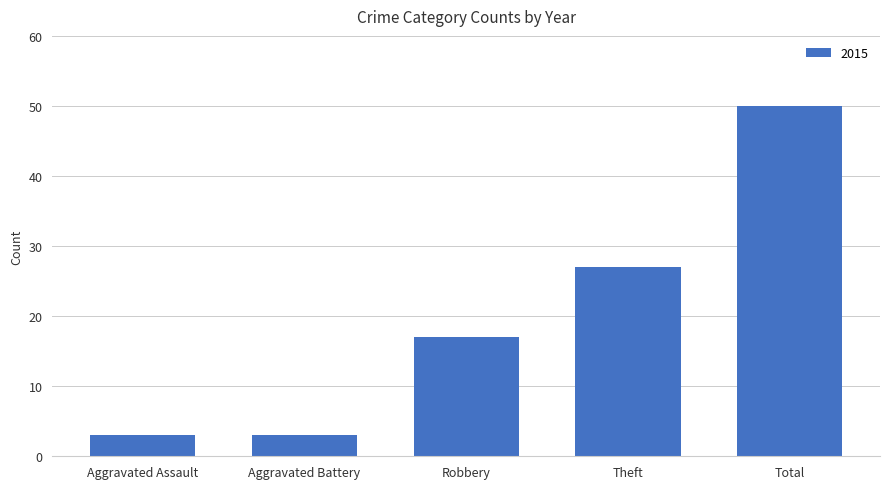

What is the label of the 2nd bar from the left?

Aggravated Battery